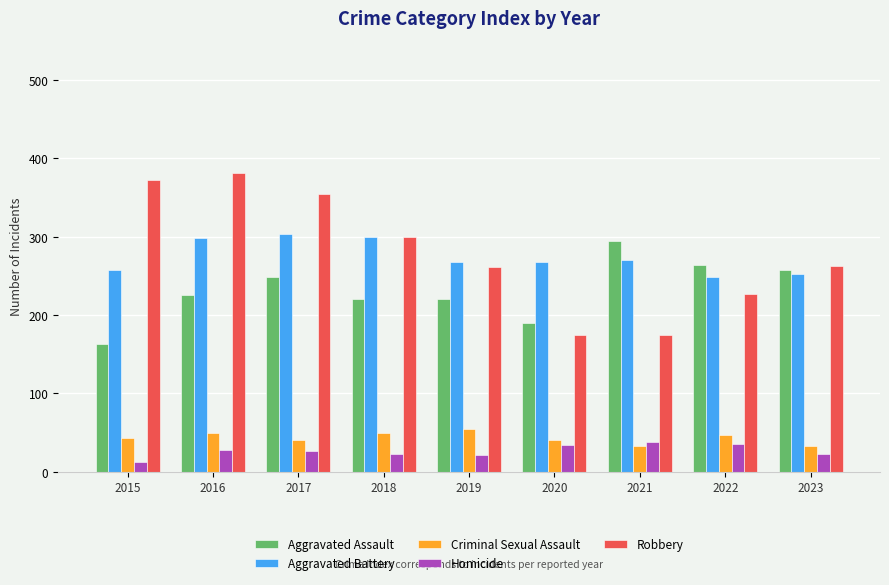

What is the difference between the highest and lowest values at 2020?

234